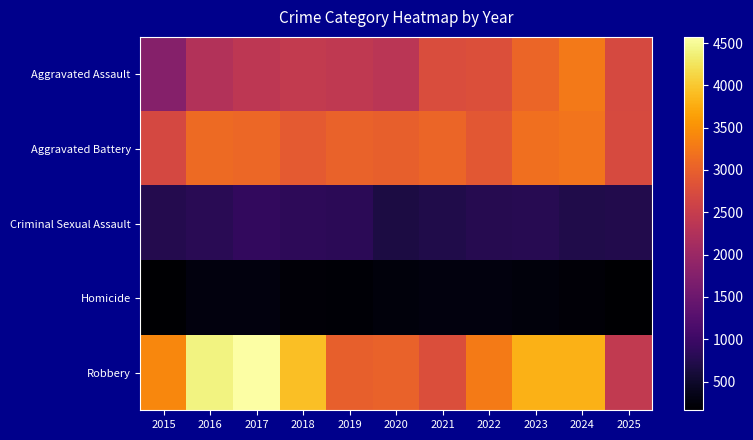

At which category does the chart reach its peak across all series?

2017